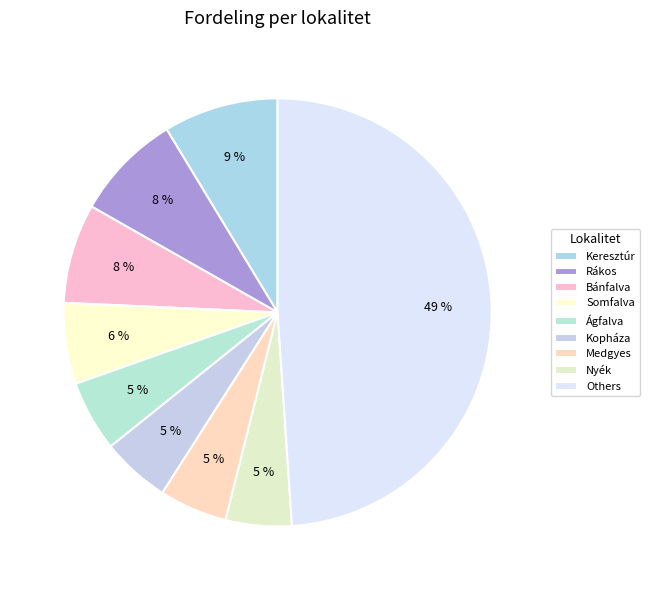

To the nearest percent, what is the average slice percentage?

11%